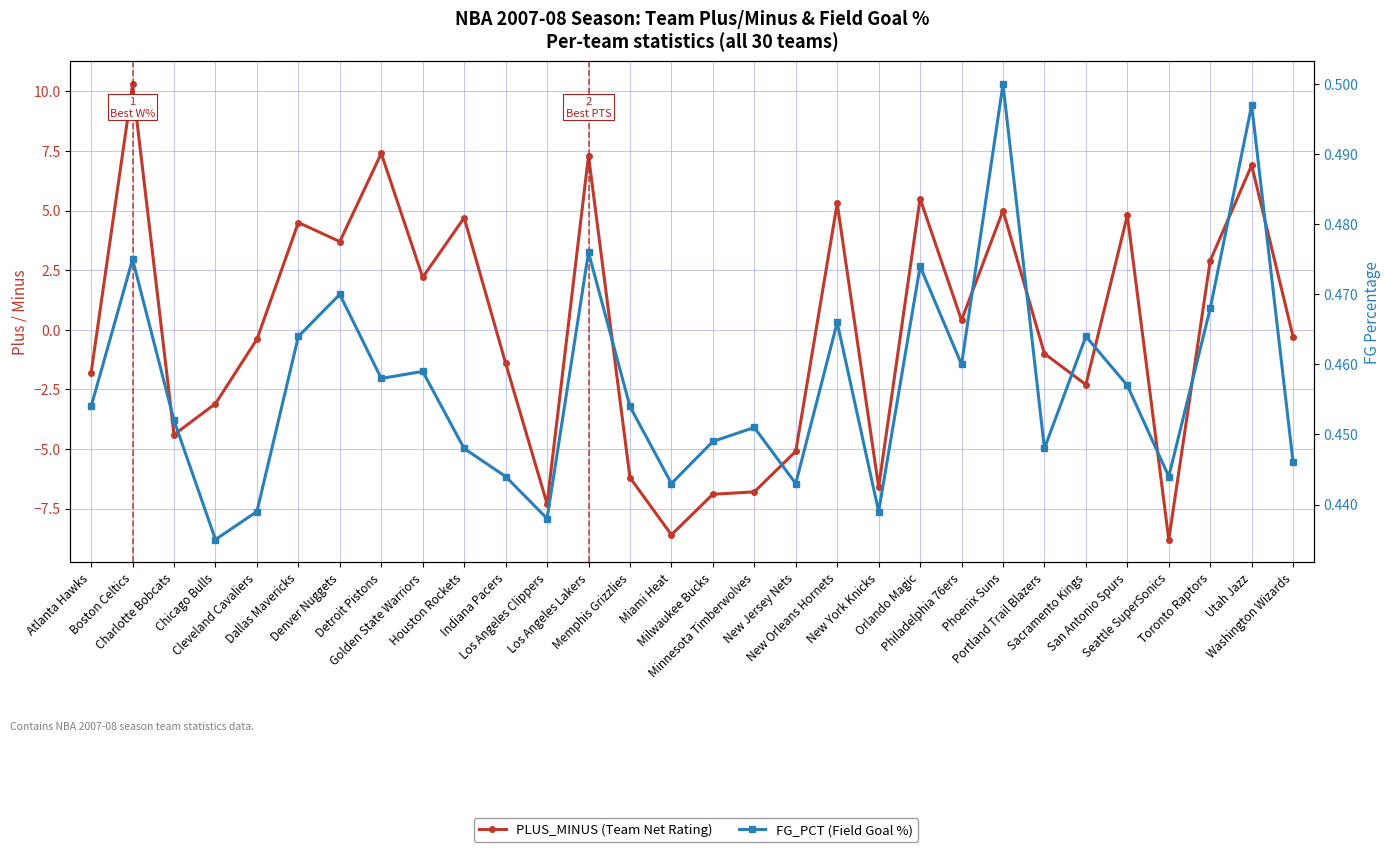

True or false: PLUS_MINUS (Team Net Rating) has a value of -0.4 at Cleveland Cavaliers.

True